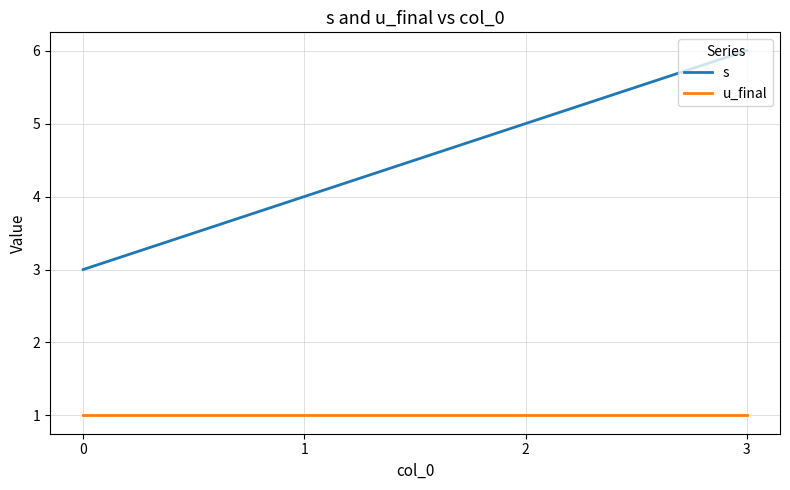

The value of s at 3 is 2. True or false?

False